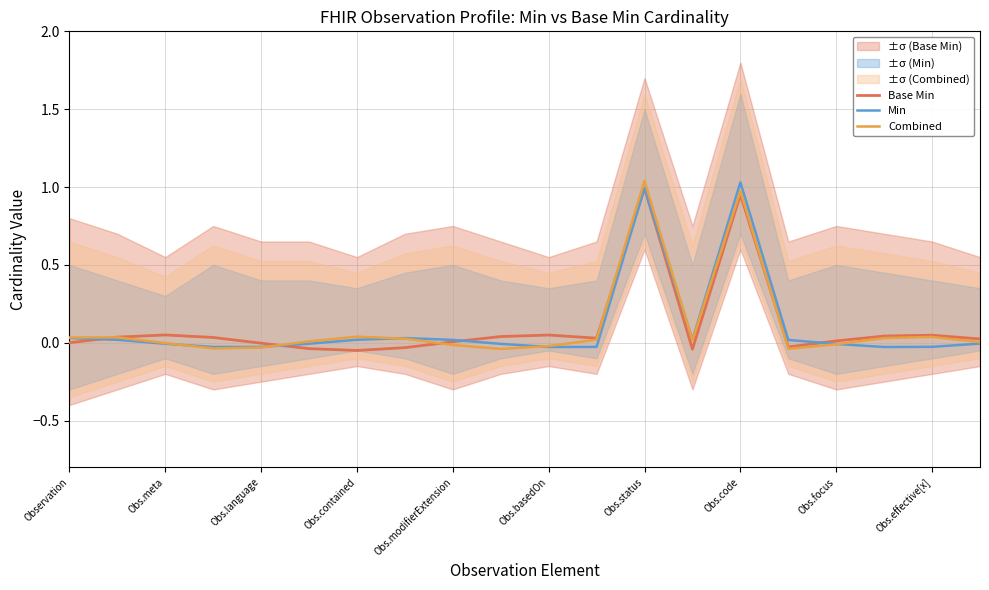

The Base Min series shows 0.0 at Obs.modifierExtension. True or false?

True